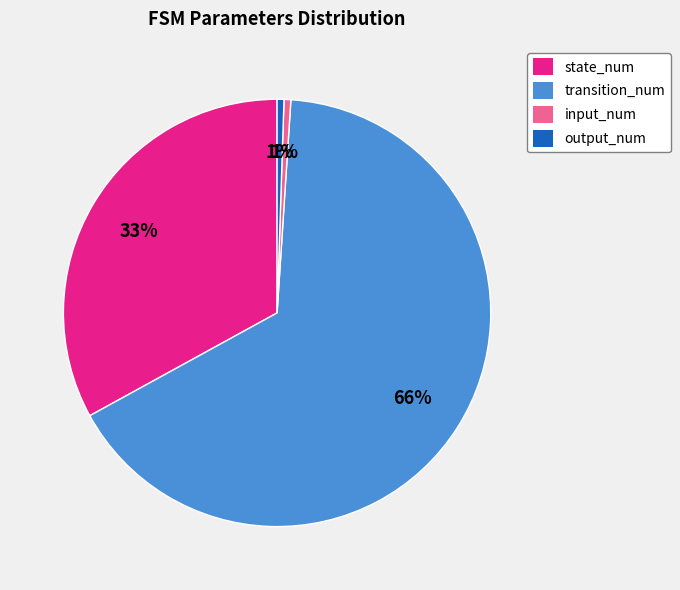

To the nearest percent, what is the average slice percentage?

25%